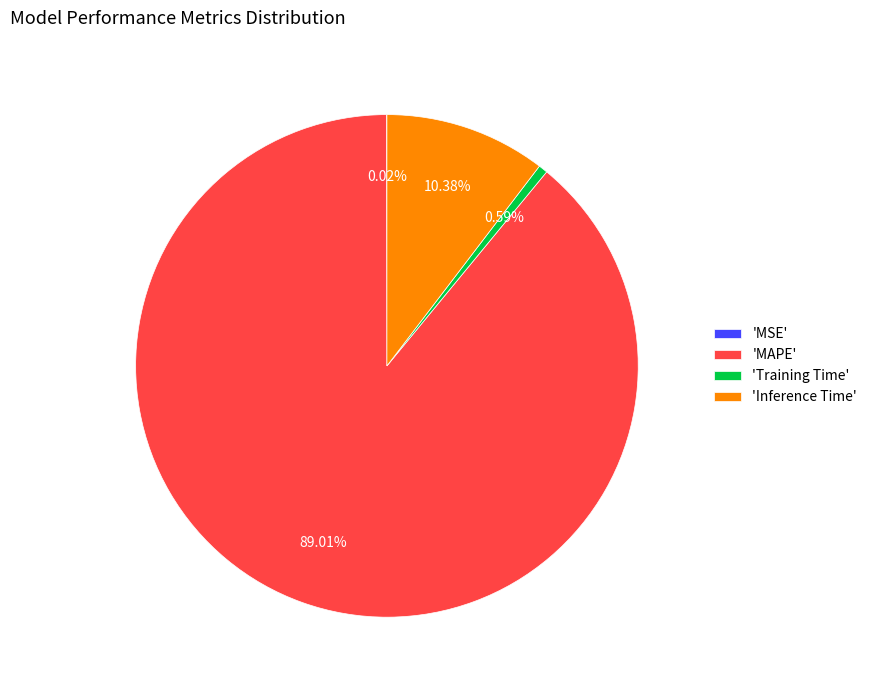

Do 'Inference Time' and 'Training Time' together represent more than half of the pie?

No